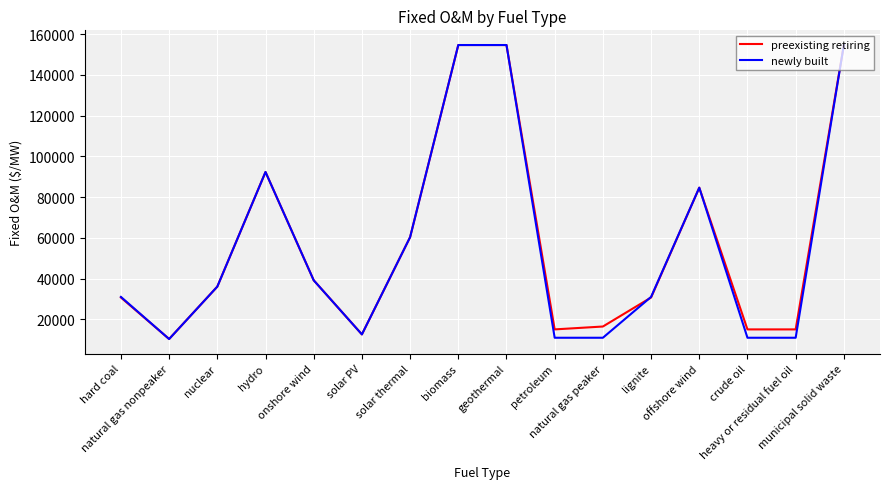

What position from the right is hydro?

13